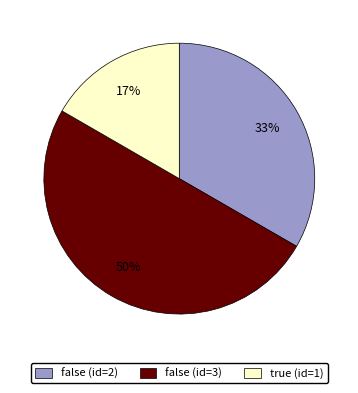

Rank the categories by value from highest to lowest.

false (id=3), false (id=2), true (id=1)